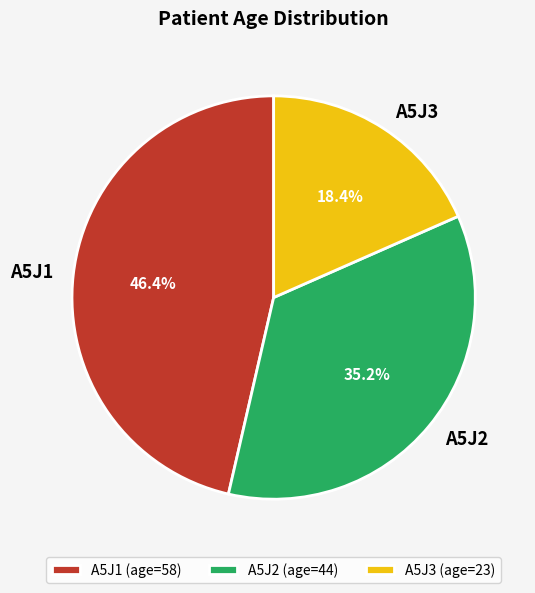

What portion of the pie excludes A5J2?

64.8%